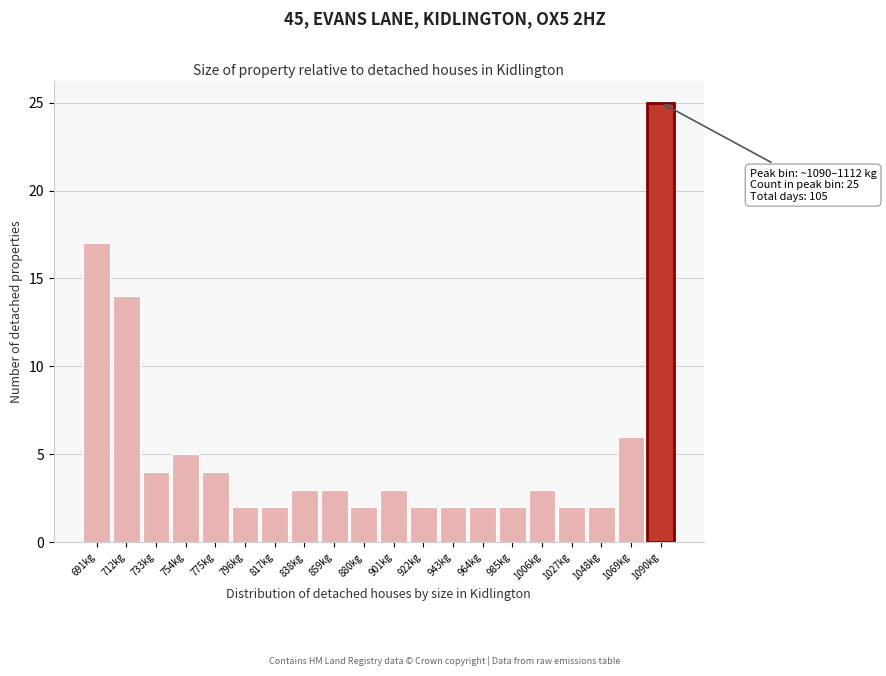

Reading right to left, transcribe all the data shown in this chart.

1090kg=25	1069kg=6	1048kg=2	1027kg=2	1006kg=3	985kg=2	964kg=2	943kg=2	922kg=2	901kg=3	880kg=2	859kg=3	838kg=3	817kg=2	796kg=2	775kg=4	754kg=5	733kg=4	712kg=14	691kg=17